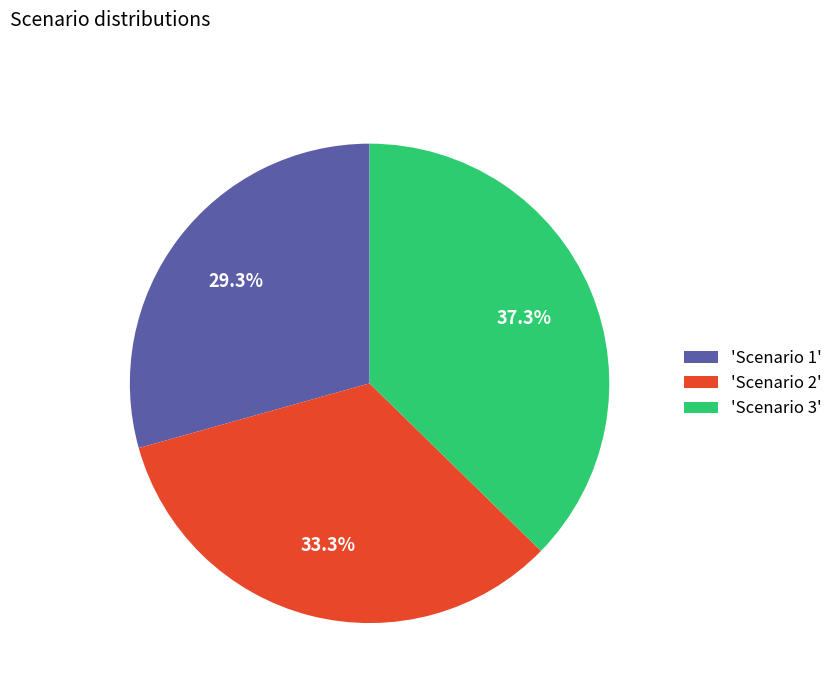

Is 'Scenario 1' the majority of the pie?

No